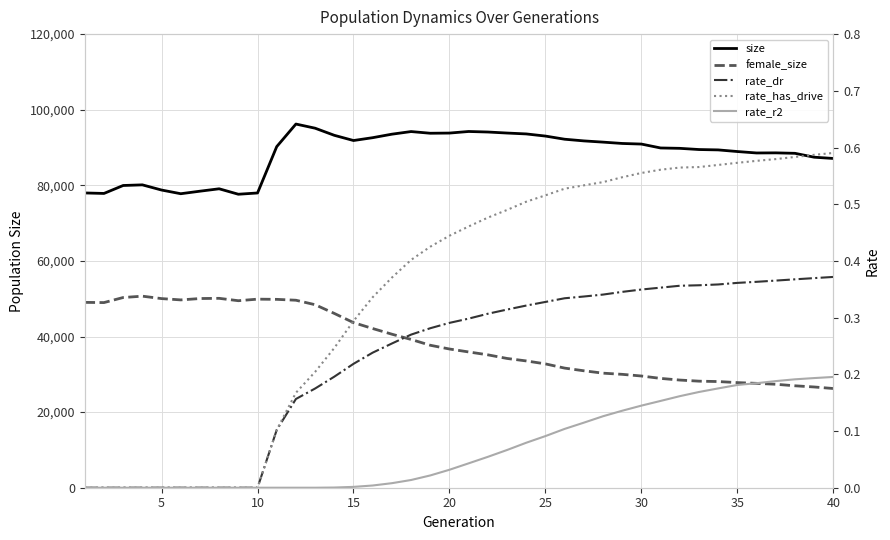

How many values in the size series are below 90233?

20